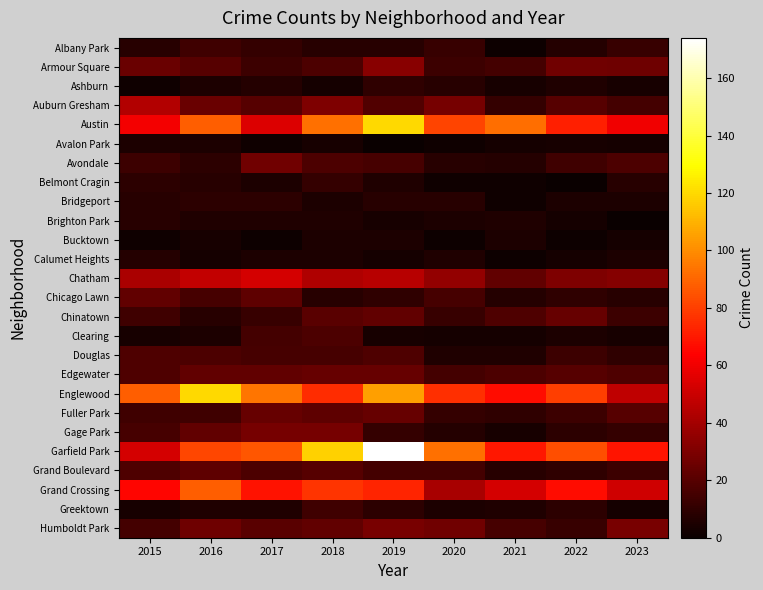

Which series has the largest total across all categories?

Garfield Park